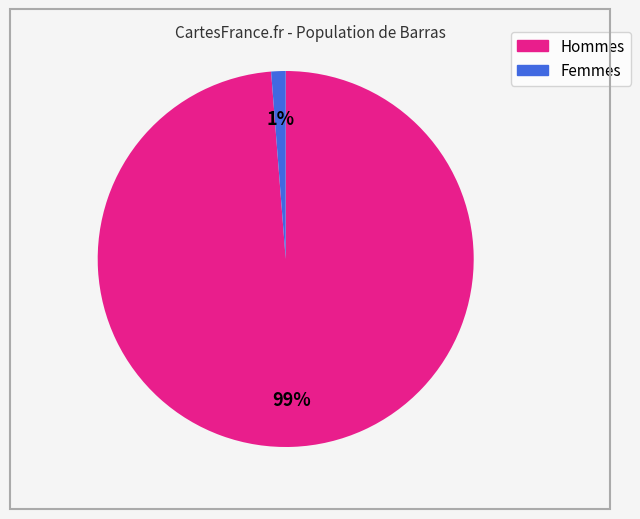

To the nearest percent, what is the difference between the largest and smallest slice percentages?

98%